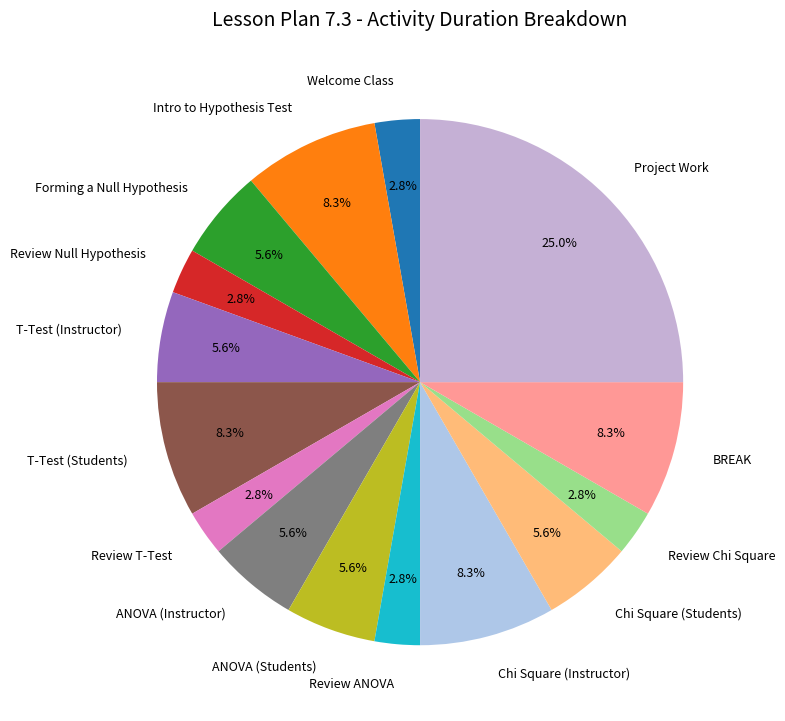

Combined, what portion of the pie is BREAK and Chi Square (Students)?

13.9%